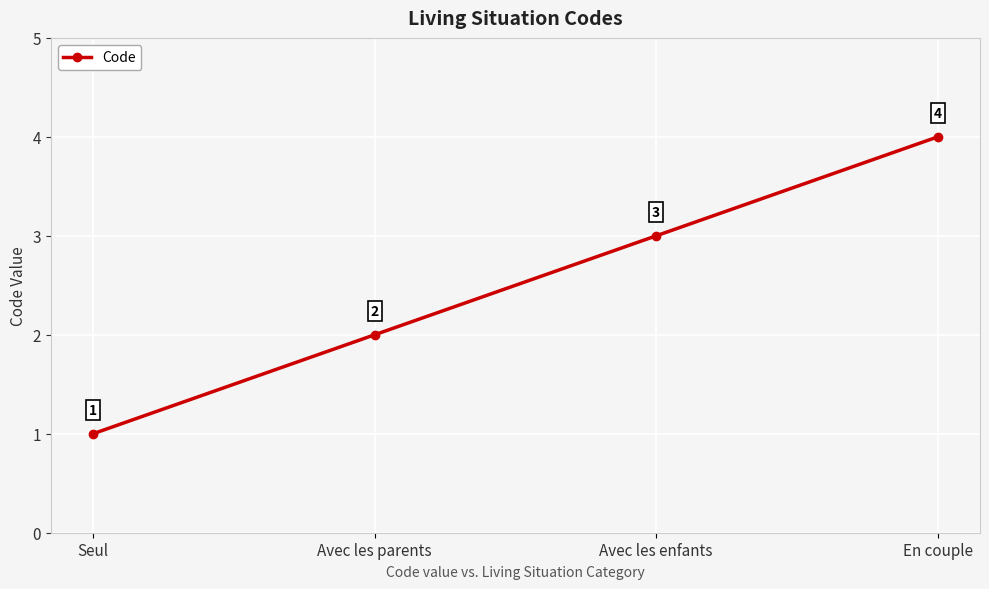

What is the label of the 1st point from the right?

En couple